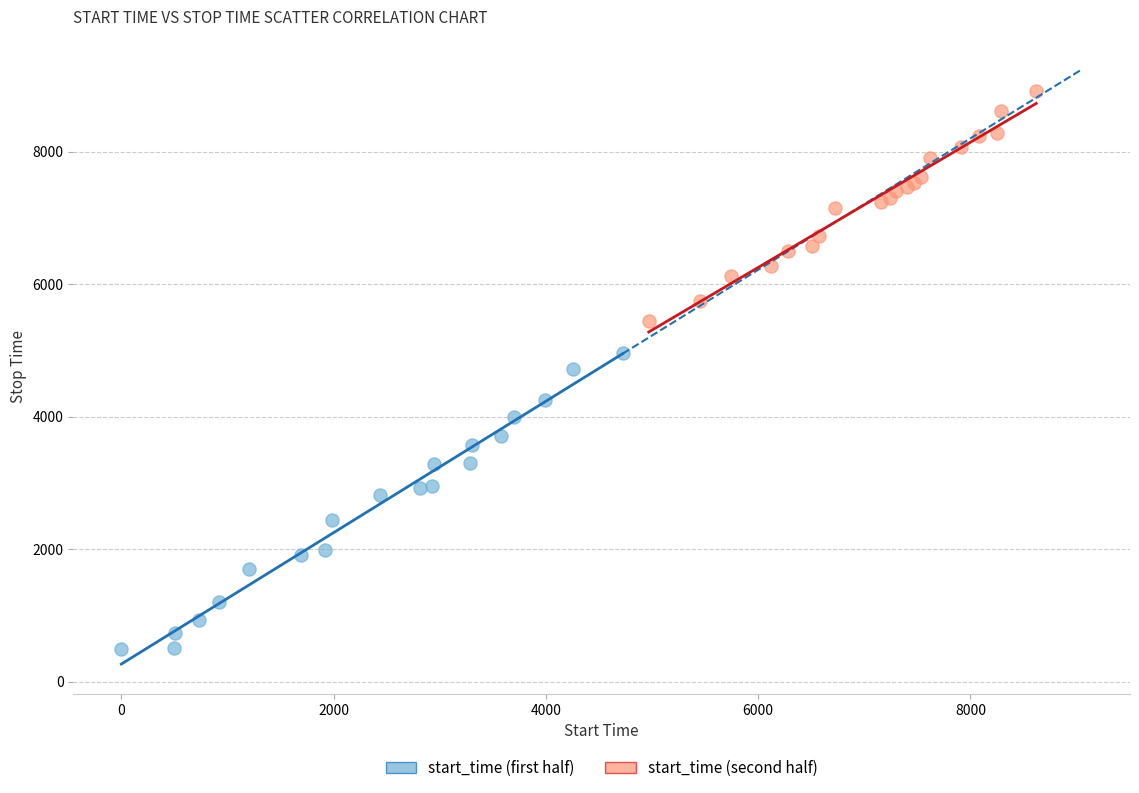

Which series has the widest spread of Y values?

start_time (first half)